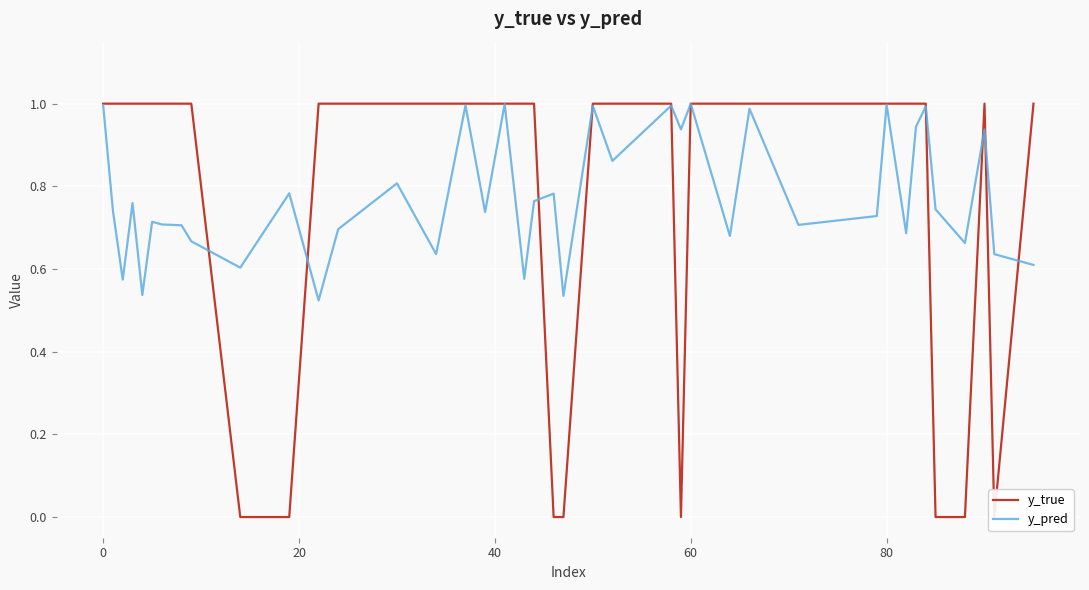

What is the maximum value for y_pred?

1.0